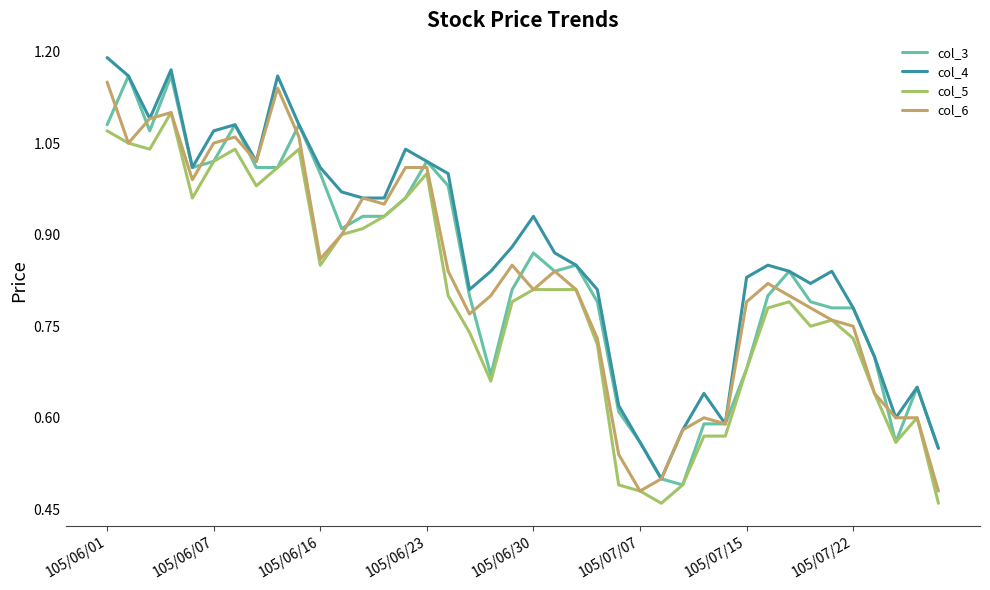

Which series has the largest total across all categories?

col_4